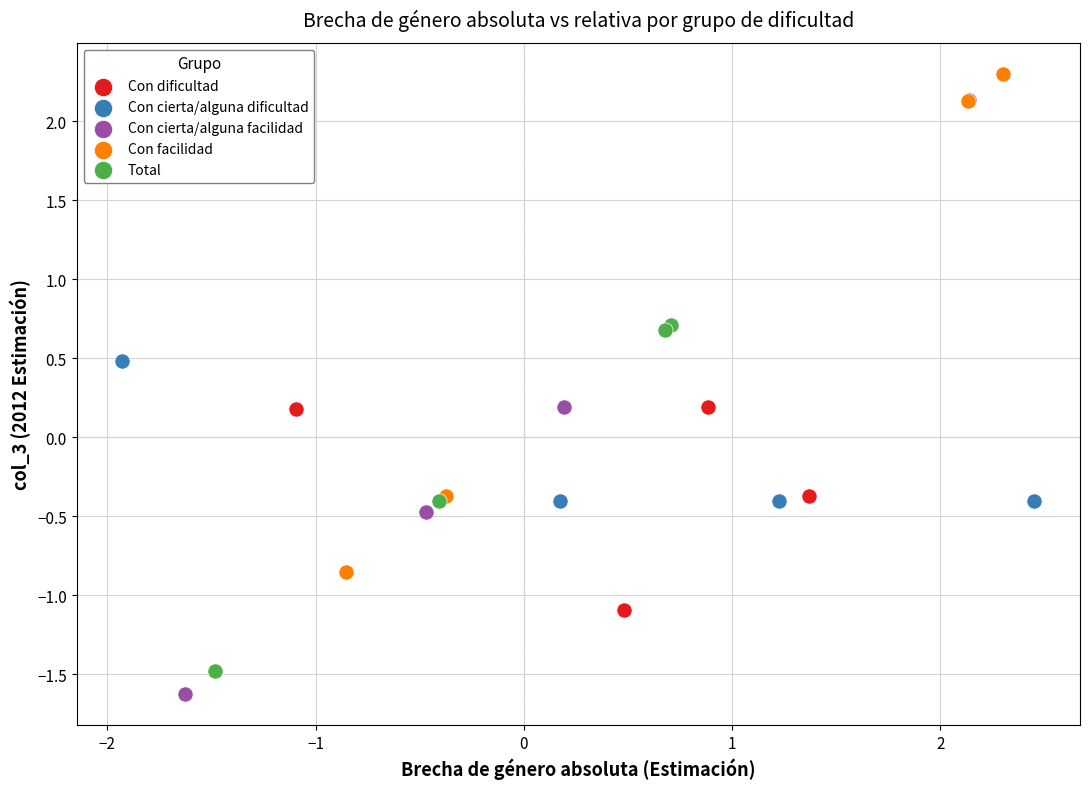

Which series has the largest Y range (max minus min)?

Con cierta/alguna facilidad